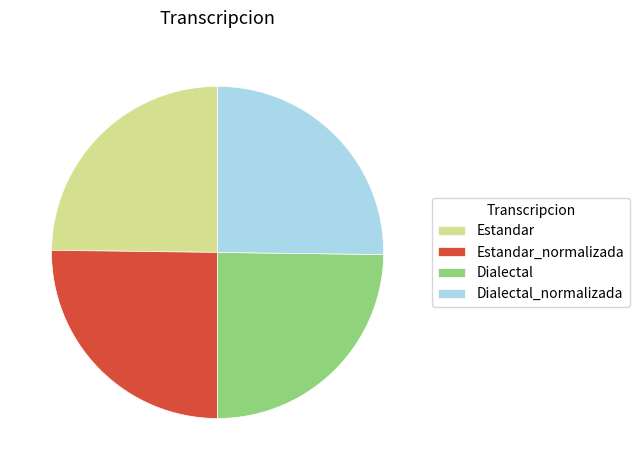

What is the ratio of the value at Dialectal to the value at Estandar_normalizada?

1.0